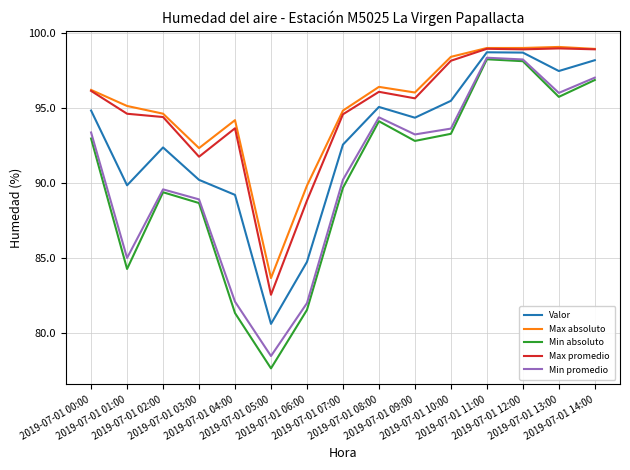

How many values in the Min absoluto series are below 92?

7